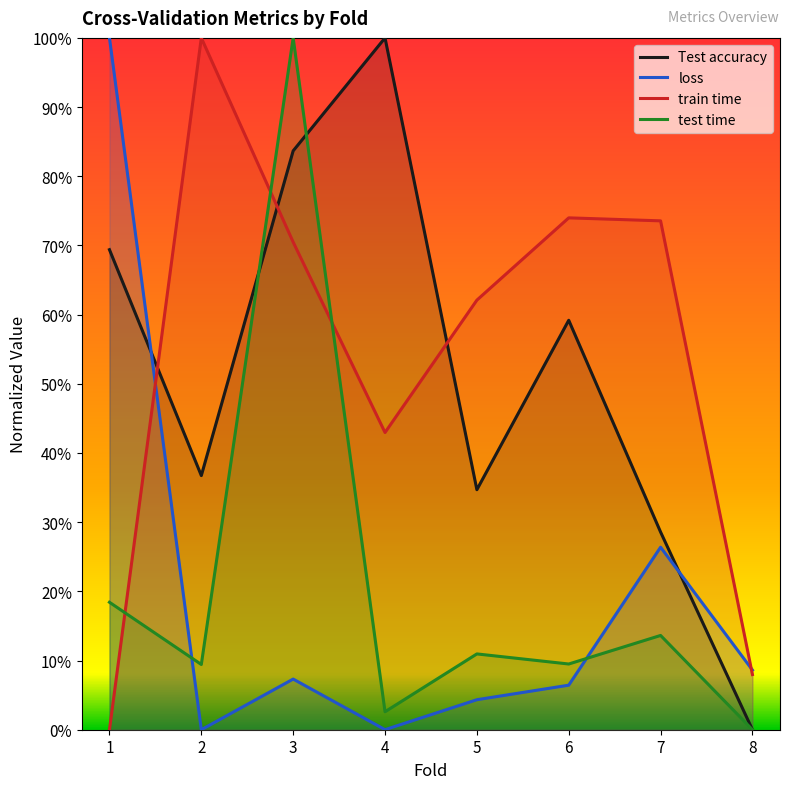

What are all the series names shown in the legend?

Test accuracy, loss, train time, test time